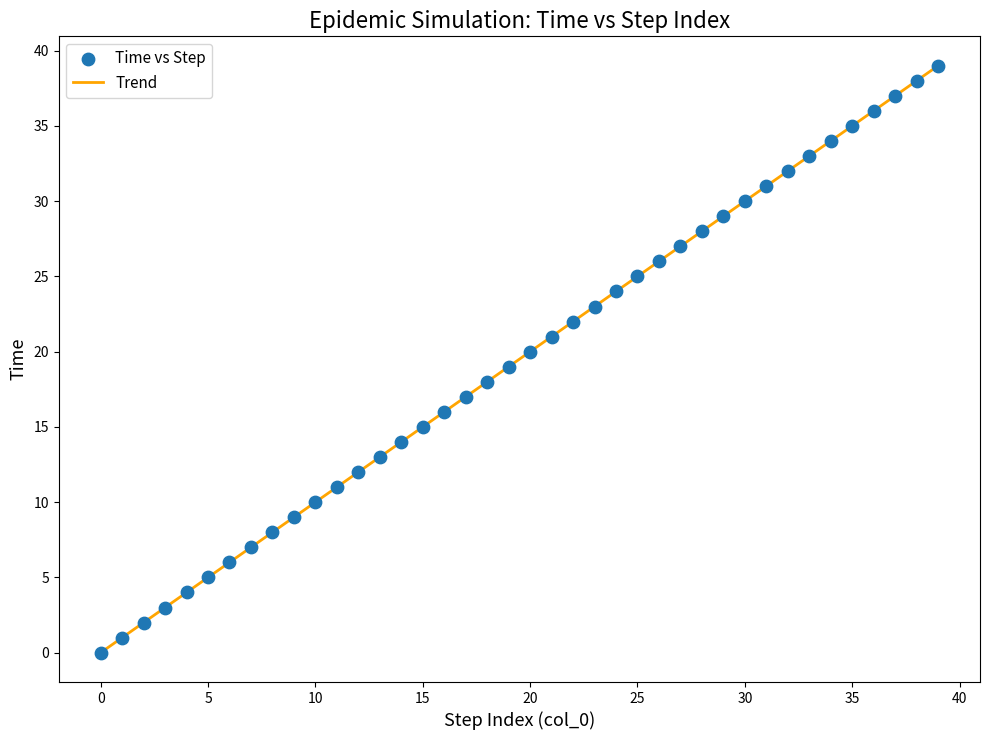

What is the maximum value shown in the chart?

39.0